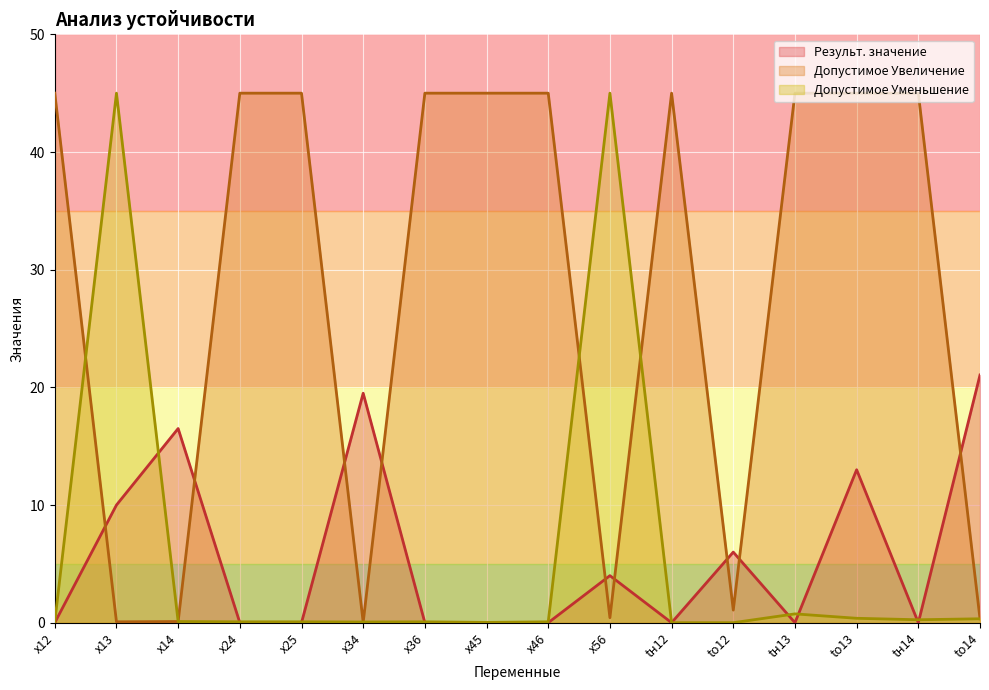

True or false: Результ. значение and Допустимое Уменьшение cross at least once.

True